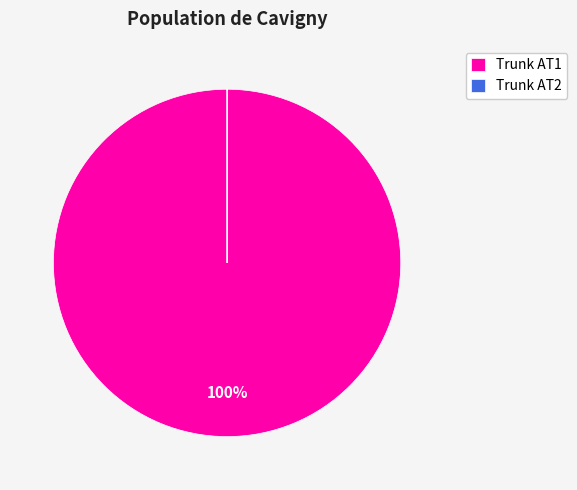

Is there a majority slice in this chart?

Yes